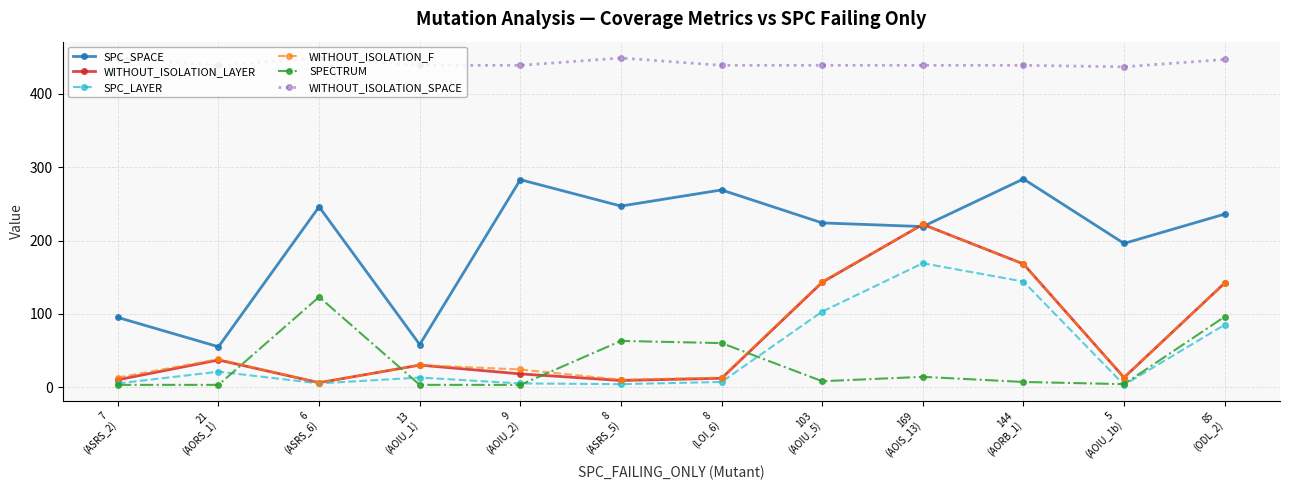

True or false: WITHOUT_ISOLATION_F and SPECTRUM intersect in this chart.

True